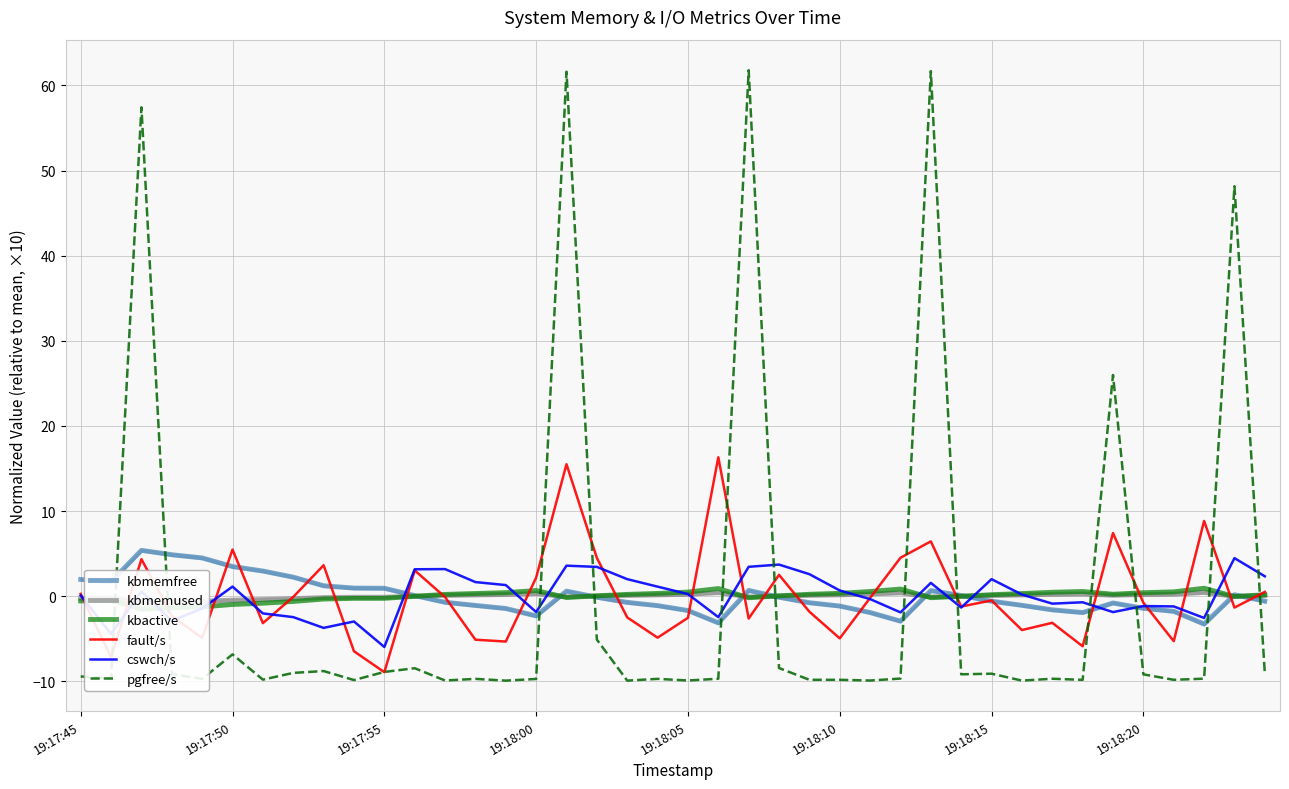

Which series ends up on top after the final intersection of cswch/s and pgfree/s?

cswch/s